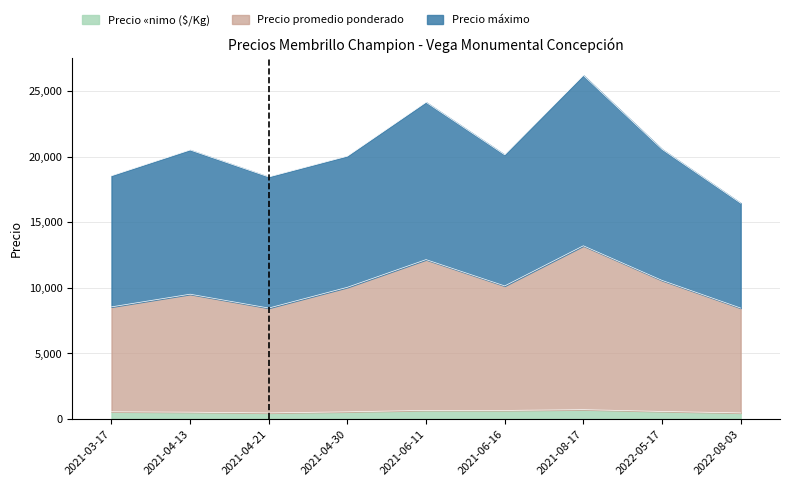

What is the label of the 6th point from the left?

2021-06-16